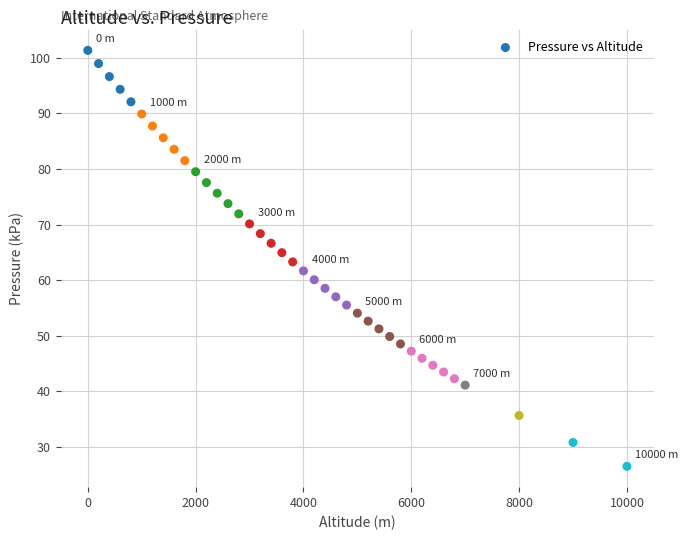

What is the range of Y values (max minus min)?

74.8